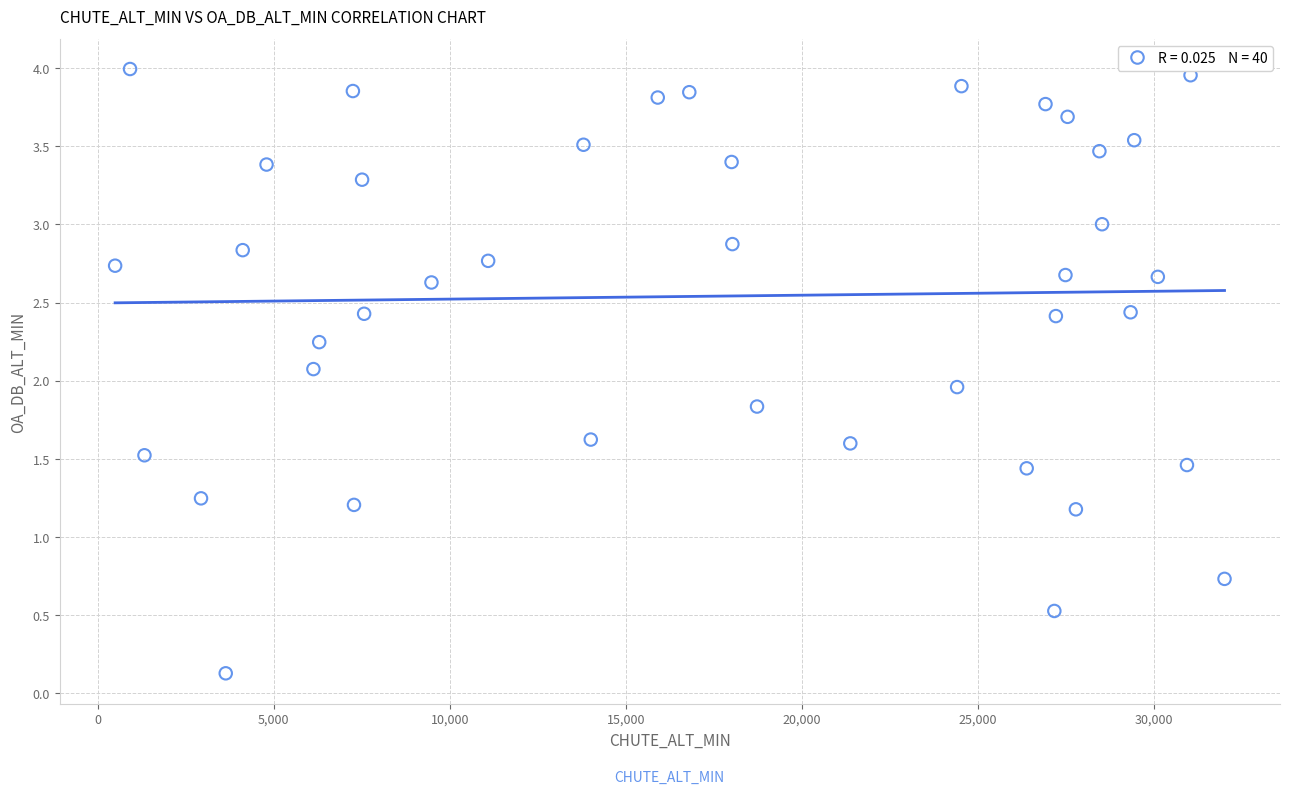

What is the range of X values (max minus min)?

31504.0